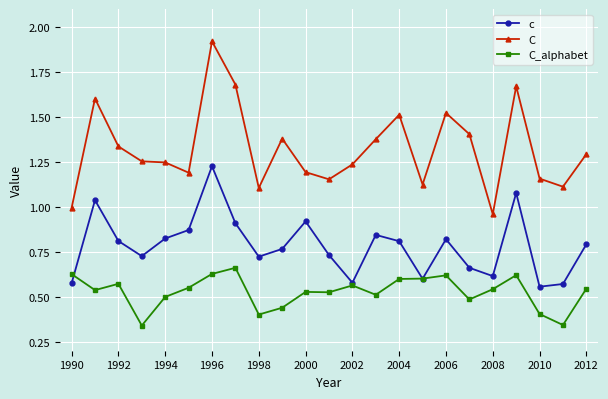

Rank the series by their maximum value, from highest to lowest.

C, c, C_alphabet